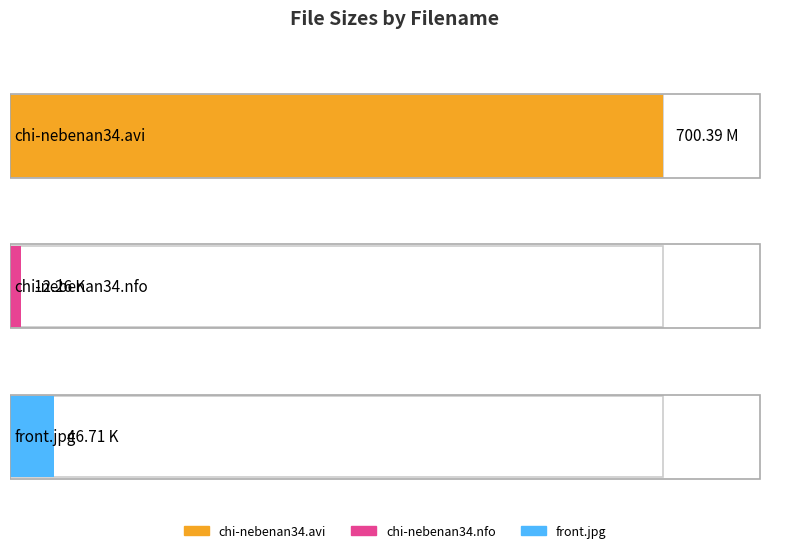

The chart shows a value of 10.0 at front.jpg. True or false?

False